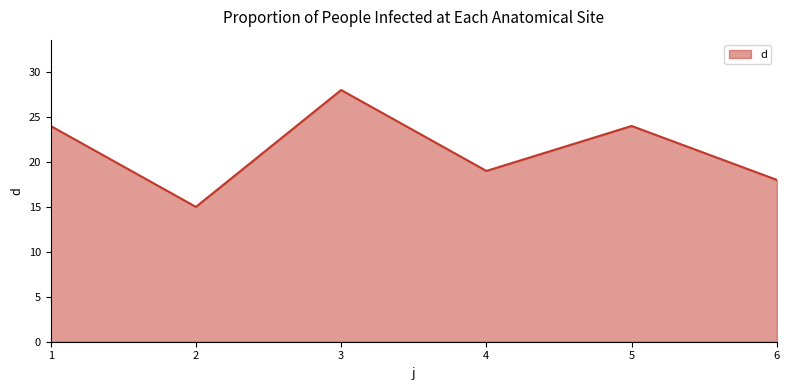

What is the smallest value displayed?

15